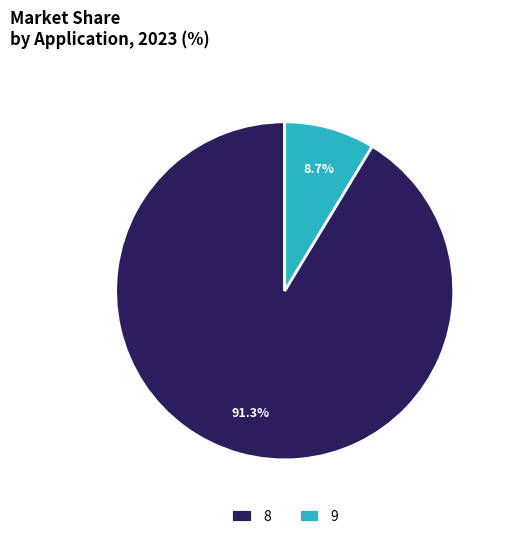

To the nearest percent, what portion does 8 represent?

91%